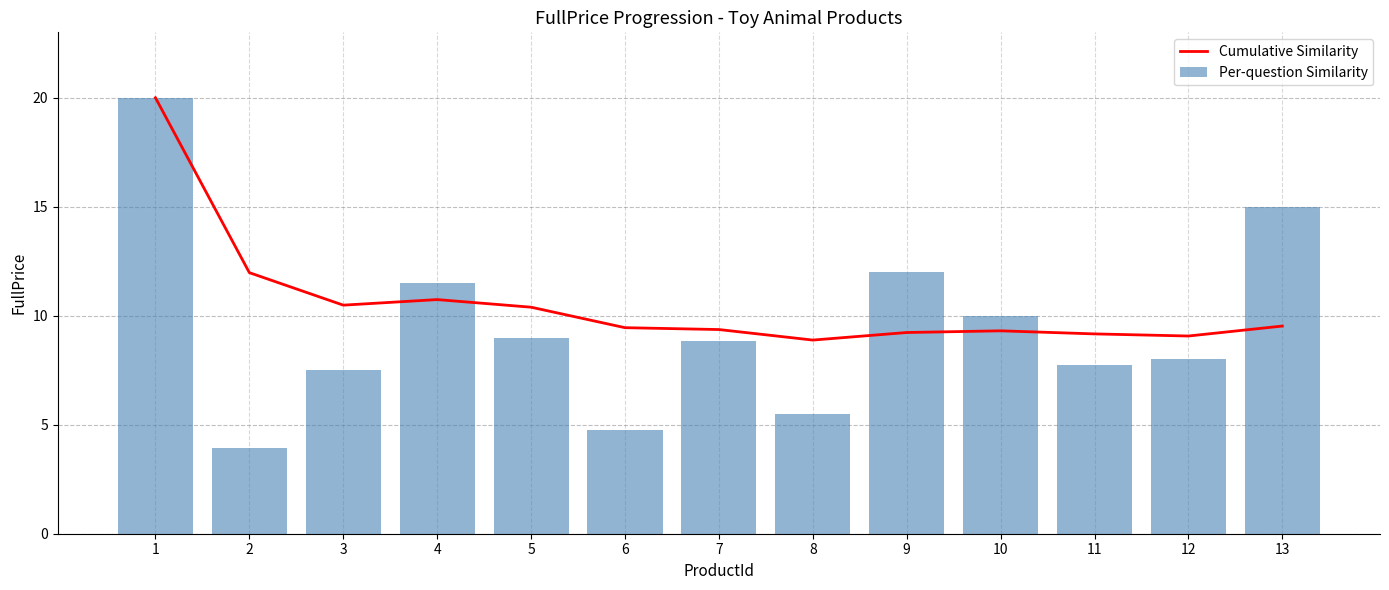

What is the maximum value shown in the chart?

20.0